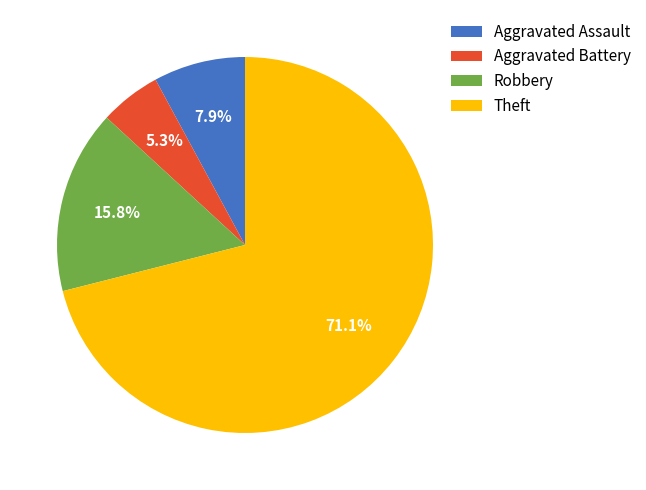

How much of the chart is everything except Robbery?

84.2%